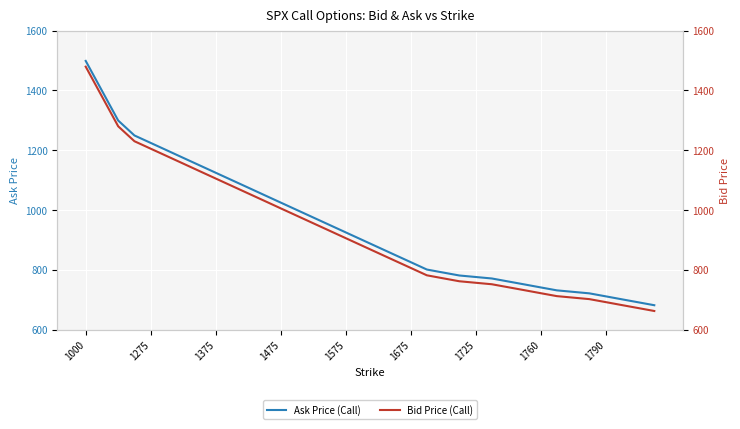

What is the sum of all Bid Price (Call) values?

33313.5